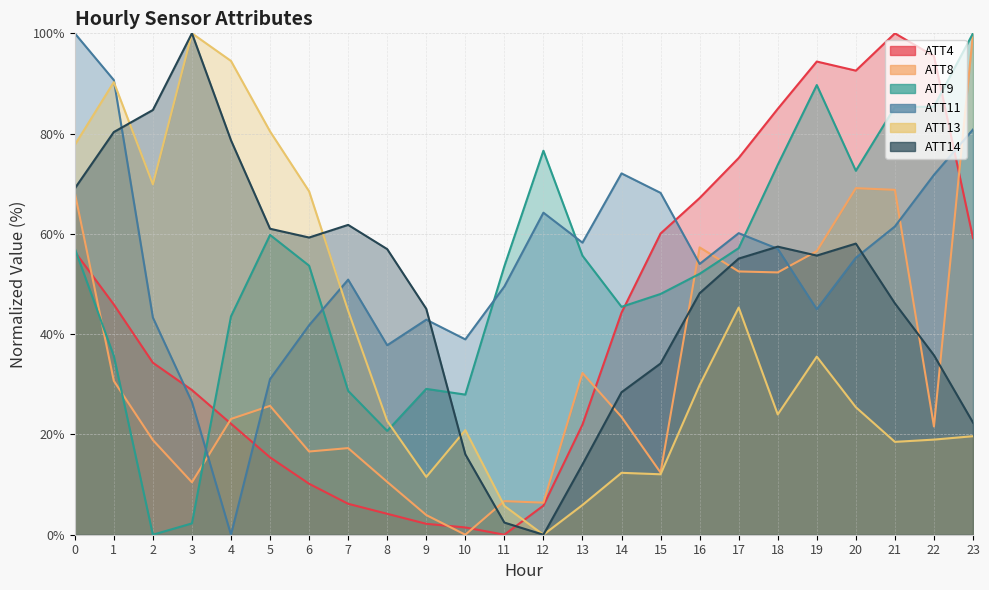

How many positive values does the ATT13 series have?

23